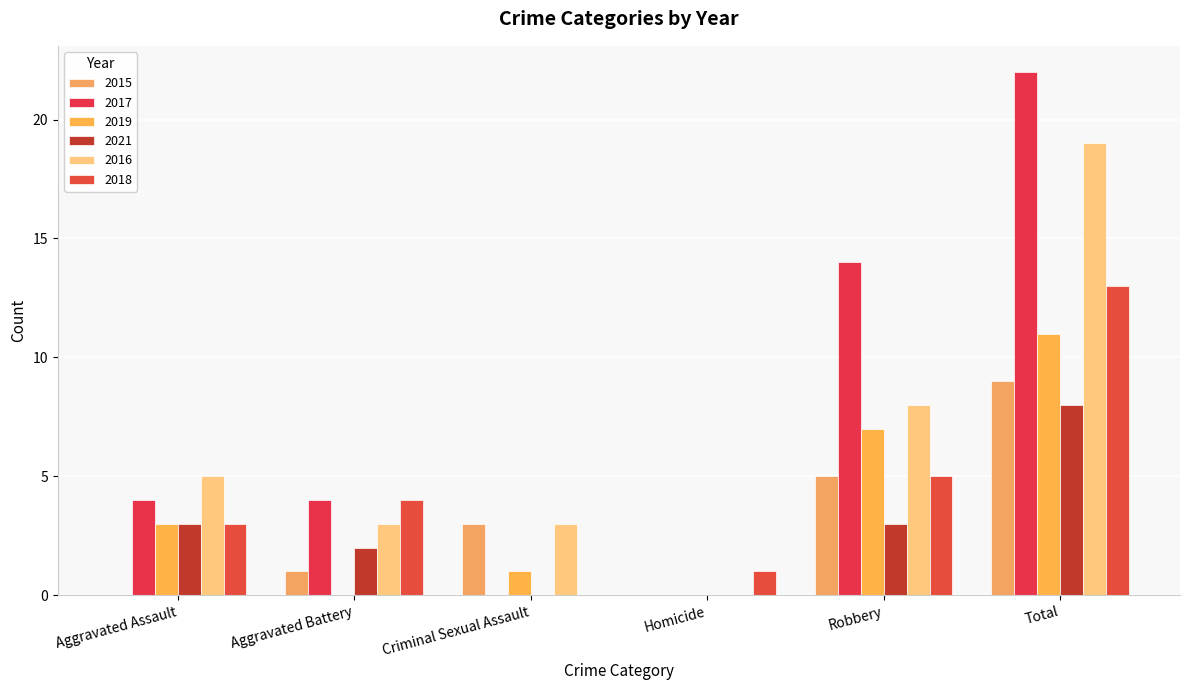

How many data points does each series have?

6